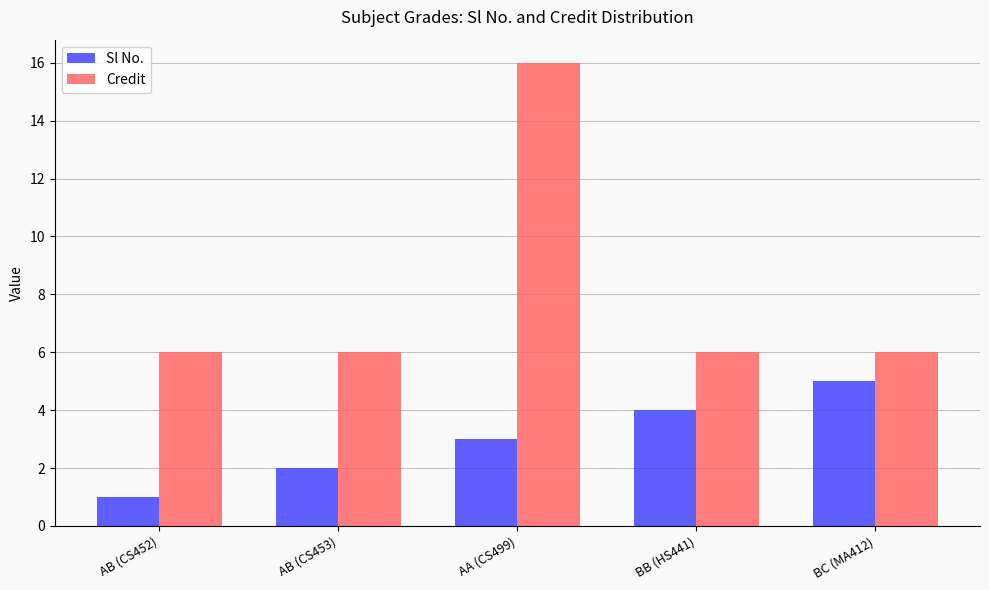

Reading left to right, what are all the values shown in this chart?

Sl No.: AB (CS452)=1	AB (CS453)=2	AA (CS499)=3	BB (HS441)=4	BC (MA412)=5
Credit: AB (CS452)=6	AB (CS453)=6	AA (CS499)=16	BB (HS441)=6	BC (MA412)=6